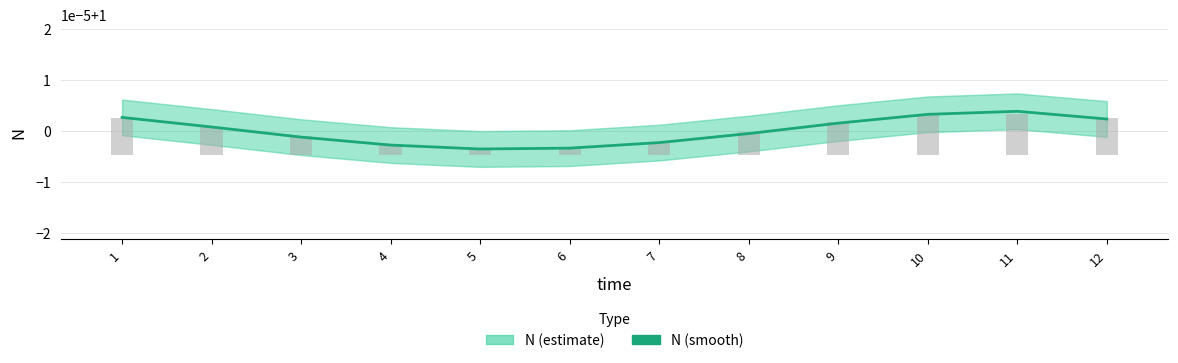

What is the value of the 2nd bar from the left?

1.0